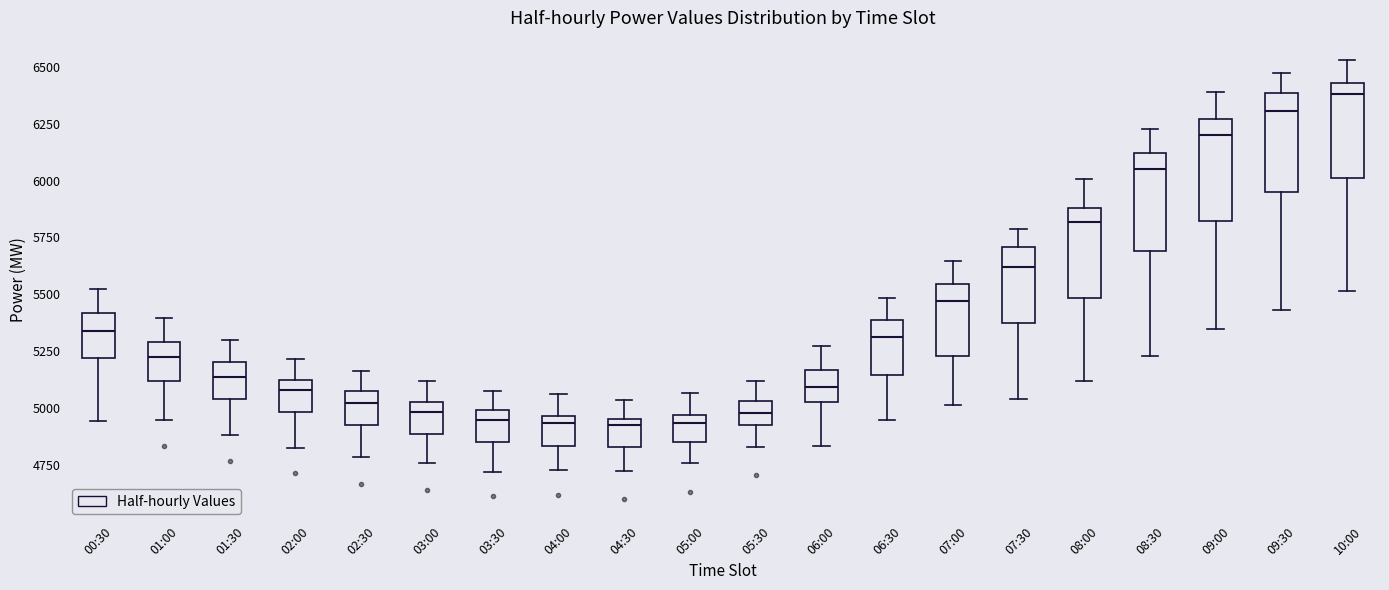

Which box's median line is the highest?

10:00